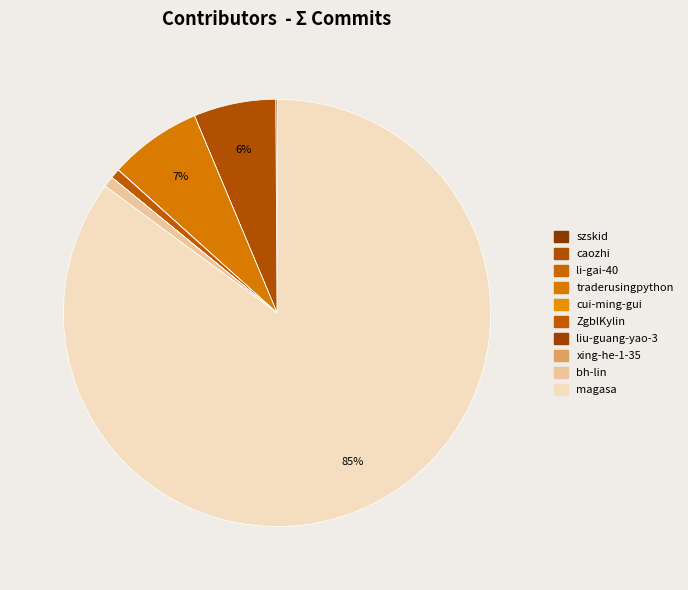

What is the change in value from szskid to ZgblKylin?

+3531